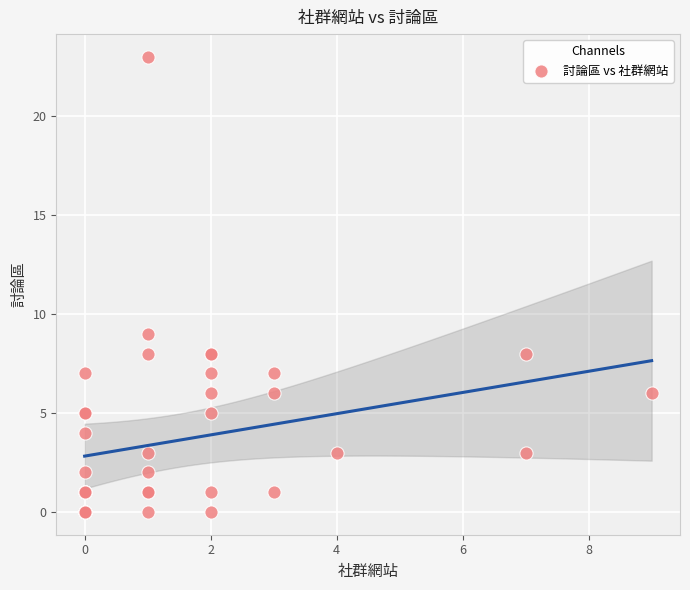

What Y value in the scatter plot is closest to 11?

9